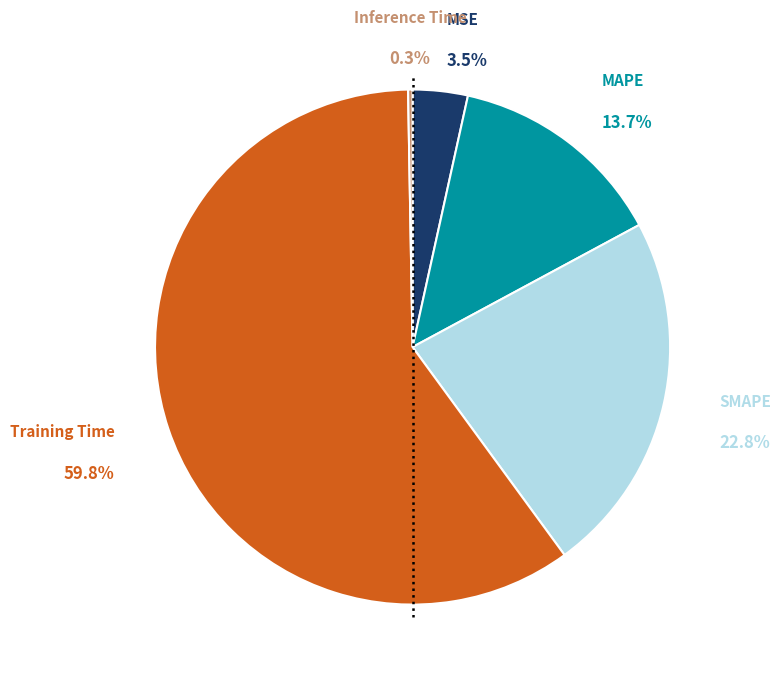

Is there a majority slice in this chart?

Yes